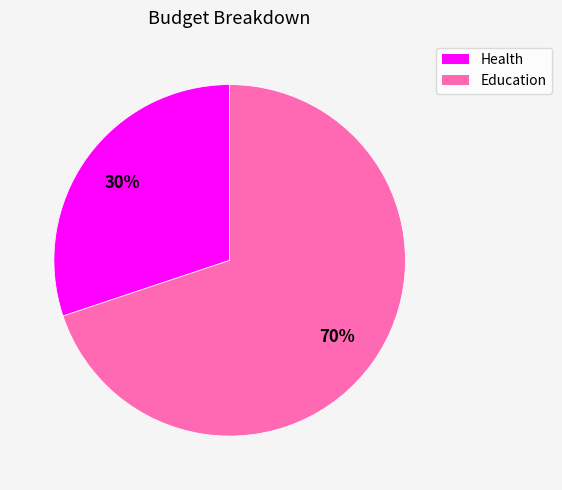

Does Education represent more than half of the total?

Yes